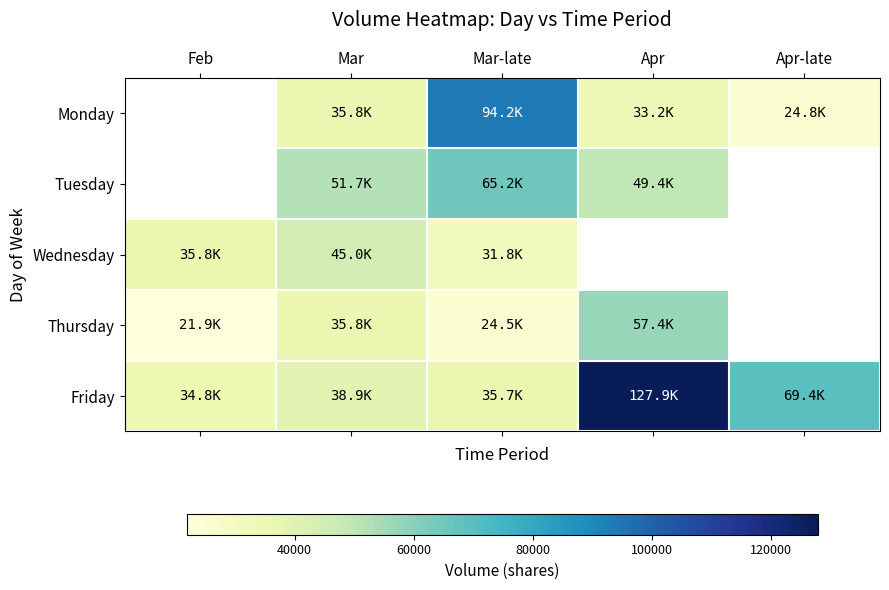

Which series has the widest spread of values?

Friday